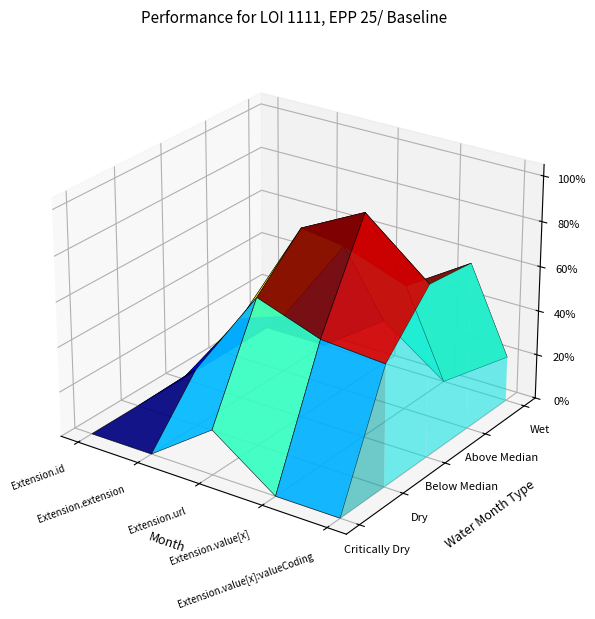

How many categories are shown in the chart?

5